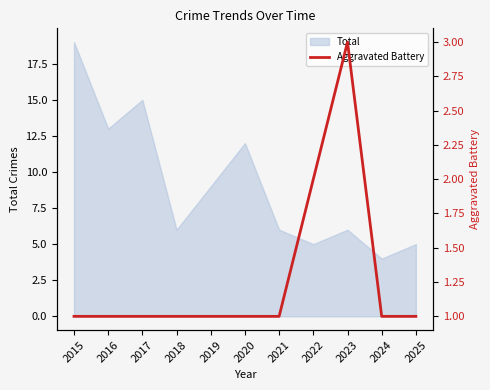

True or false: Total has a value of 4 at 2024.

True